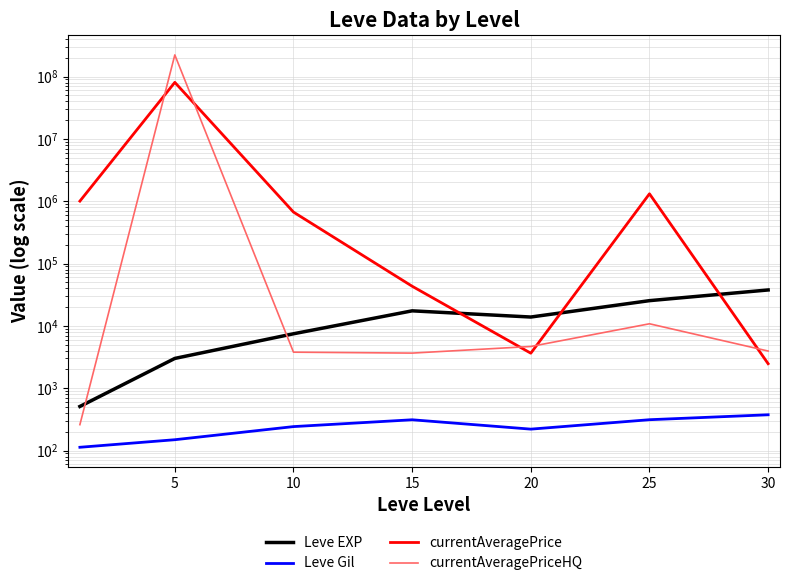

How many distinct data groups are displayed?

4